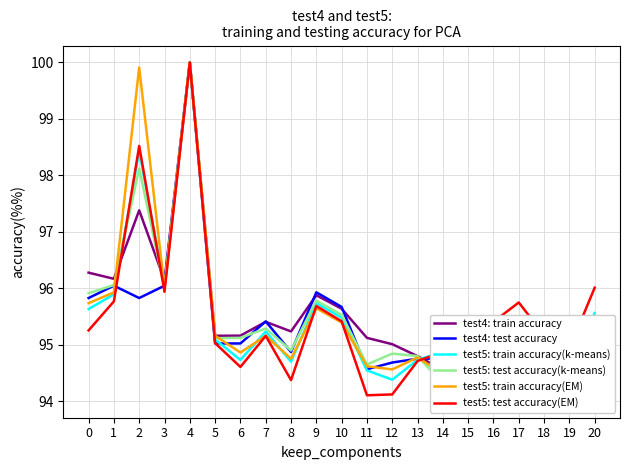

Does the chart have visible grid lines?

Yes